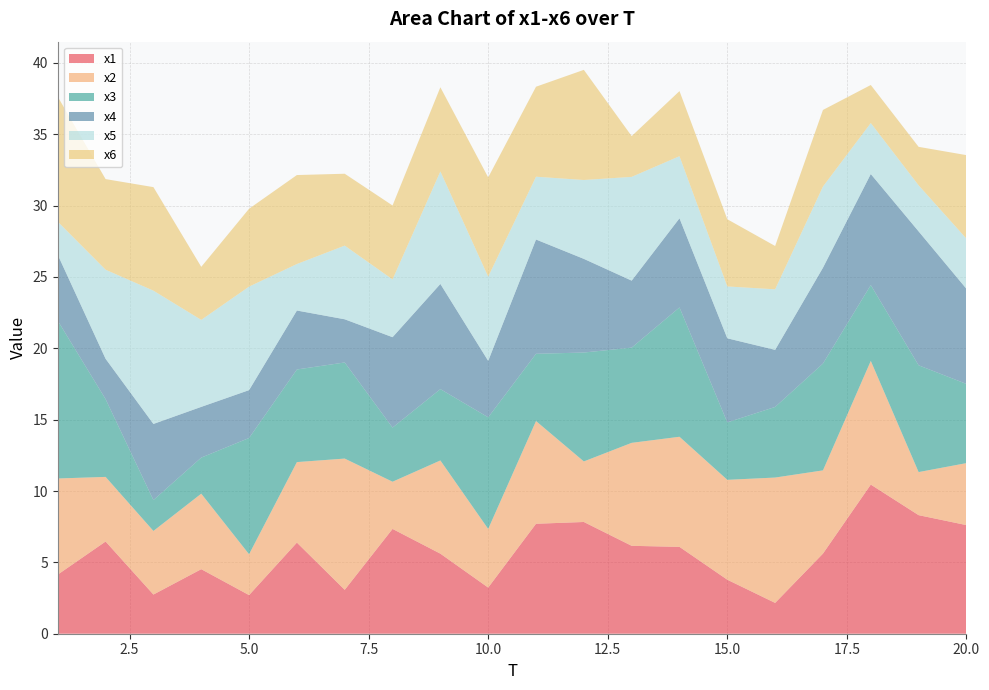

Reading left to right, list all the values displayed in this chart.

x1: 4.1	6.5	2.7	4.5	2.7	6.4	3.1	7.3	5.6	3.2	7.7	7.8	6.2	6.1	3.8	2.2	5.6	10.5	8.3	7.6
x2: 6.7	4.5	4.5	5.3	2.9	5.6	9.2	3.3	6.5	4.1	7.2	4.2	7.2	7.7	7.0	8.8	5.8	8.7	3.0	4.3
x3: 11.1	5.5	2.2	2.5	8.1	6.5	6.7	3.8	5.0	7.8	4.7	7.6	6.7	9.1	4.0	4.9	7.5	5.3	7.5	5.5
x4: 4.6	2.8	5.3	3.6	3.4	4.1	3.0	6.3	7.4	4.0	8.0	6.6	4.7	6.2	5.9	4.0	6.7	7.8	9.4	6.7
x5: 2.3	6.2	9.3	6.1	7.3	3.3	5.2	4.0	7.9	5.9	4.4	5.5	7.3	4.4	3.6	4.2	5.7	3.6	3.2	3.5
x6: 8.8	6.4	7.3	3.7	5.5	6.2	5.0	5.2	5.9	7.0	6.3	7.7	2.9	4.6	4.7	3.0	5.4	2.7	2.7	5.9